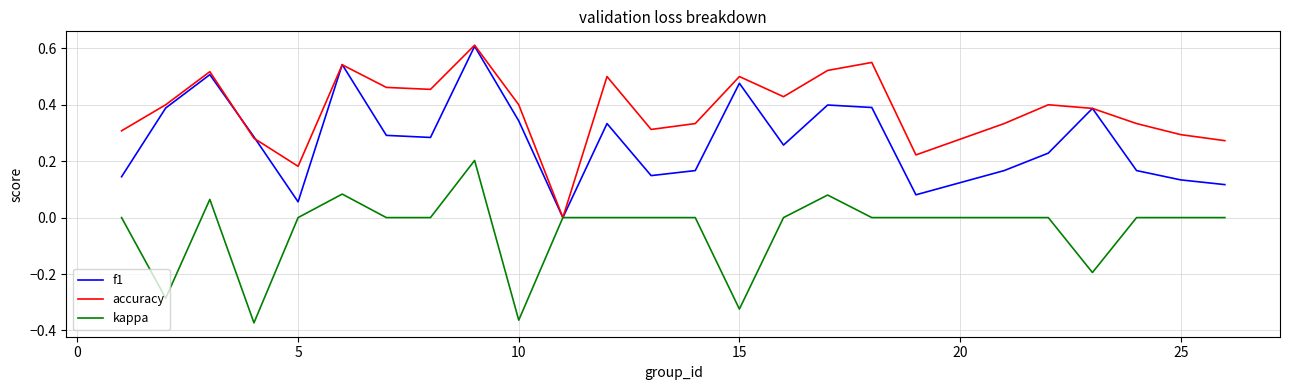

Which series has the largest total across all categories?

accuracy